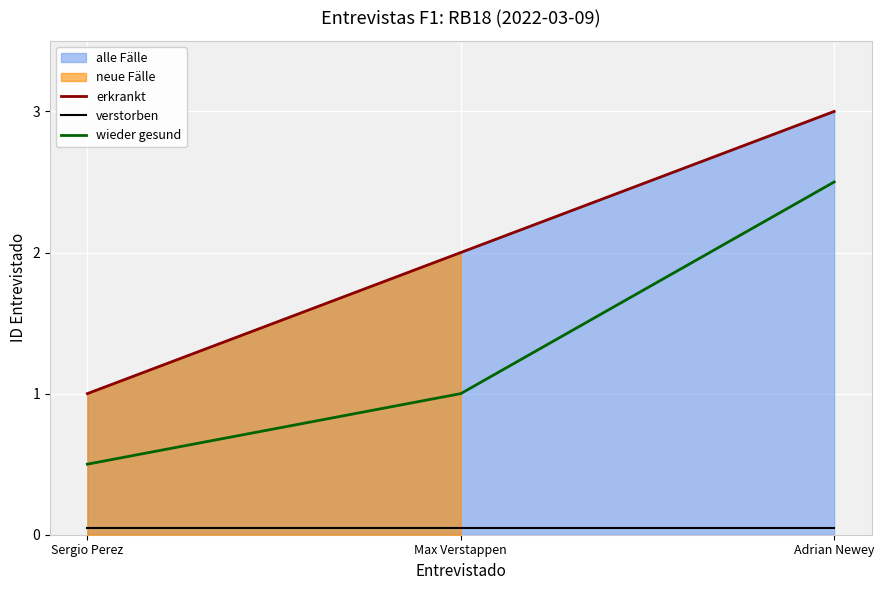

Which has a higher value, Adrian Newey or Sergio Perez?

Adrian Newey